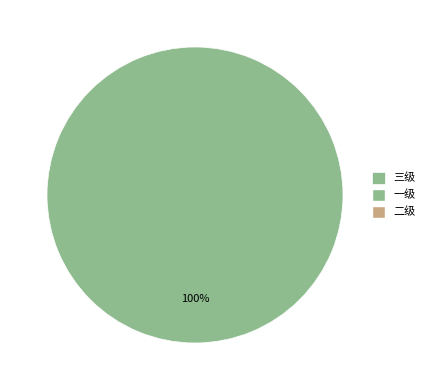

Is there a majority slice in this chart?

Yes